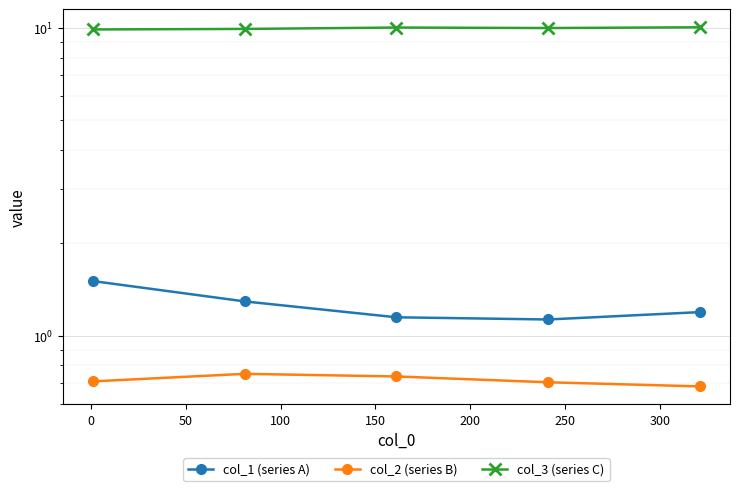

Reading right to left, transcribe all the data shown in this chart.

col_1 (series A): 1.2	1.1	1.1	1.3	1.5
col_2 (series B): 0.7	0.7	0.7	0.8	0.7
col_3 (series C): 10.0	10.0	10.0	9.9	9.9